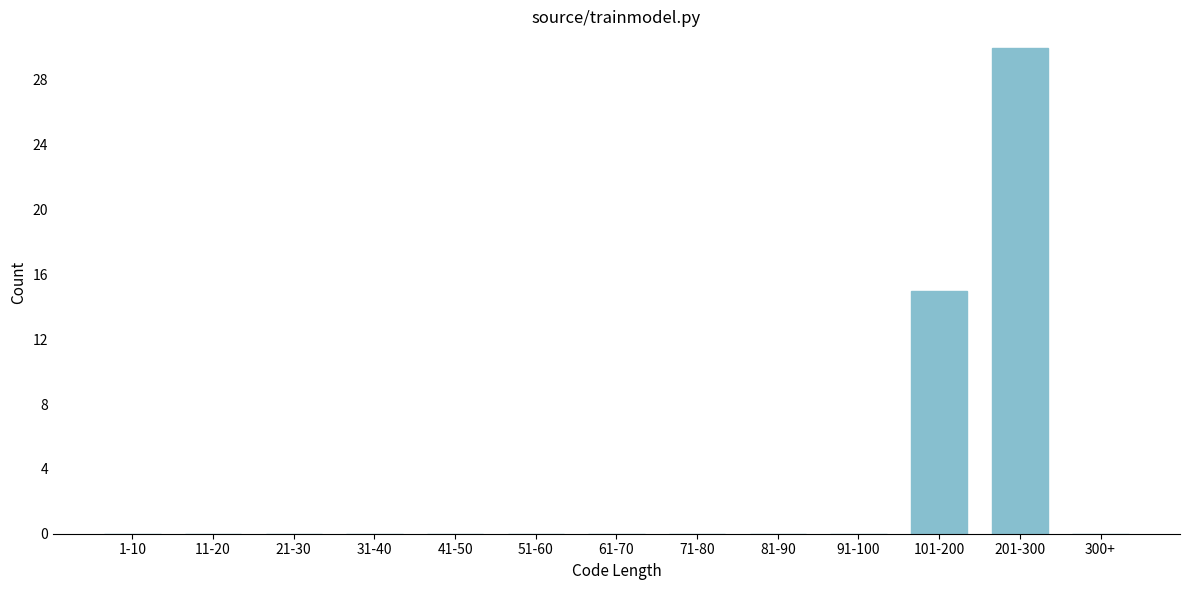

Reading left to right, transcribe all the data shown in this chart.

1-10=0	11-20=0	21-30=0	31-40=0	41-50=0	51-60=0	61-70=0	71-80=0	81-90=0	91-100=0	101-200=15	201-300=30	300+=0